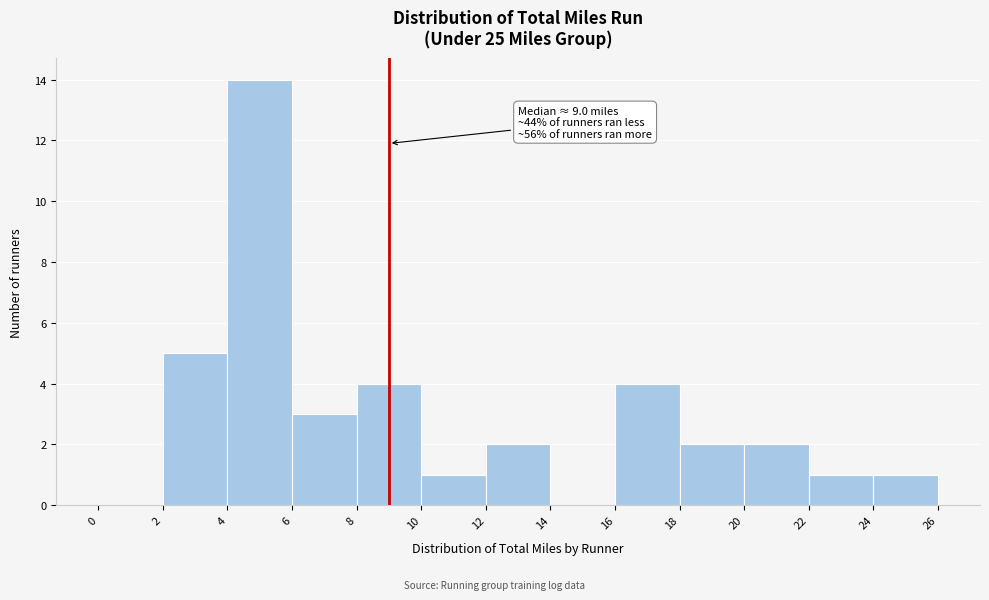

Which range on the x-axis has the tallest bar?

4 to 6